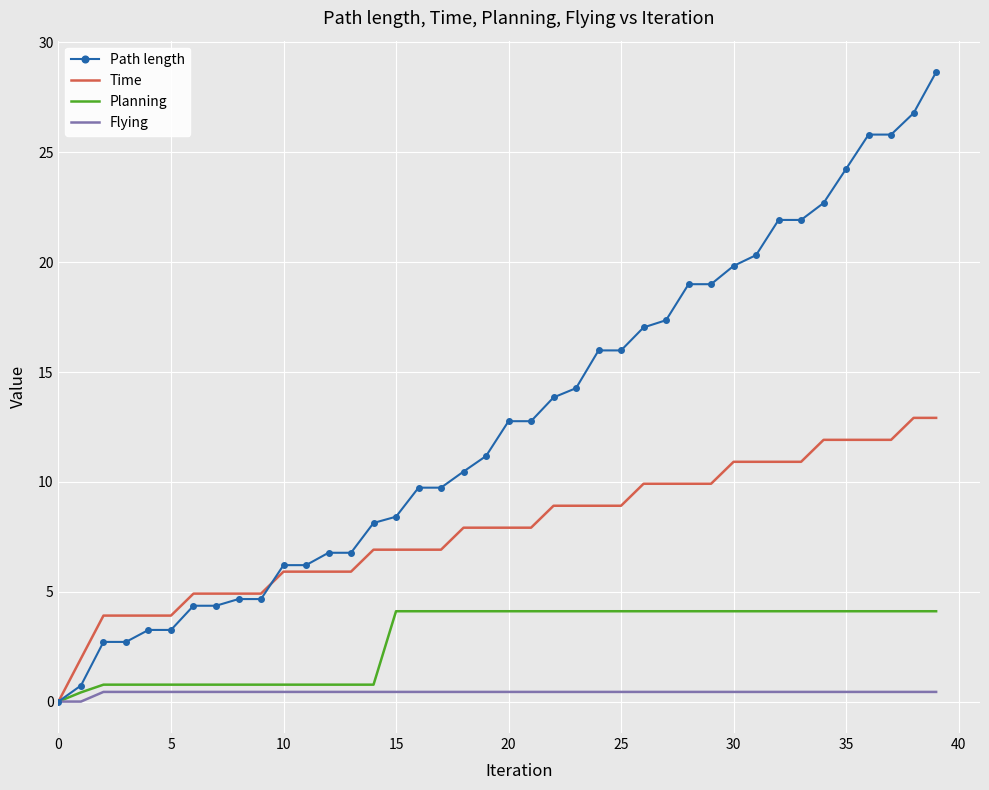

Which series has the largest range (max minus min)?

Path length